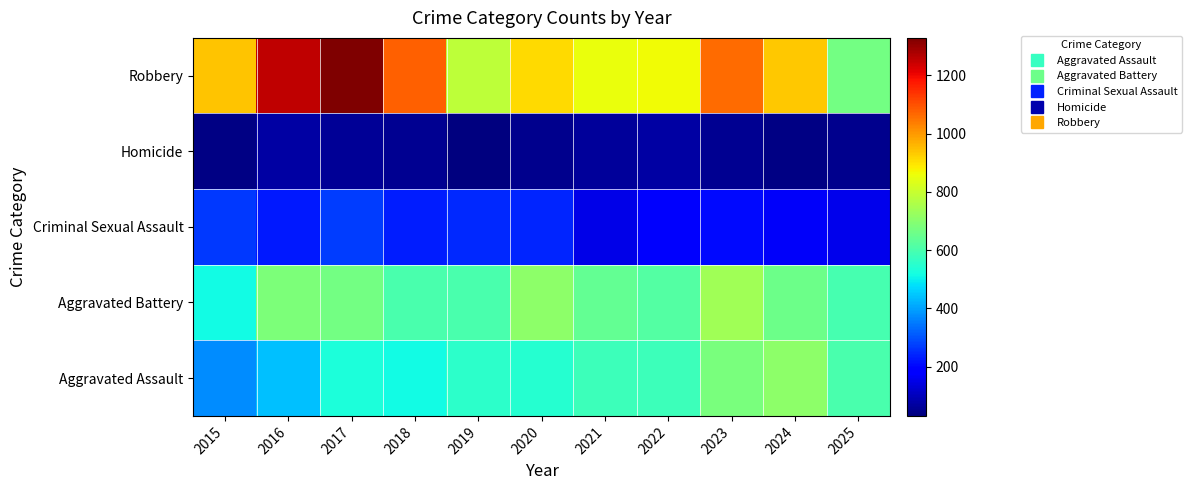

Rank the series by their maximum value, from lowest to highest.

Homicide, Criminal Sexual Assault, Aggravated Assault, Aggravated Battery, Robbery